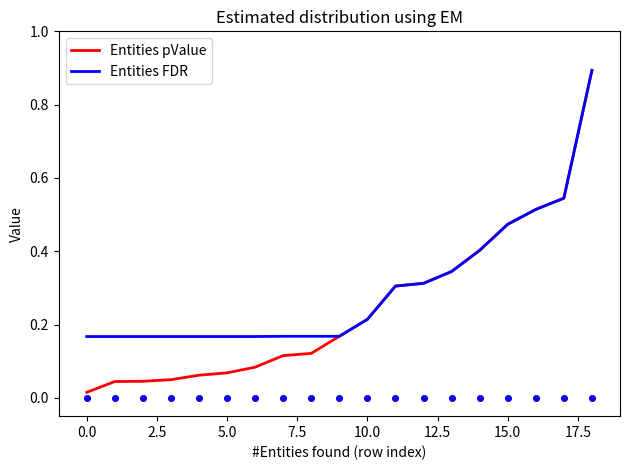

What are all the series names shown in the legend?

Entities pValue, Entities FDR